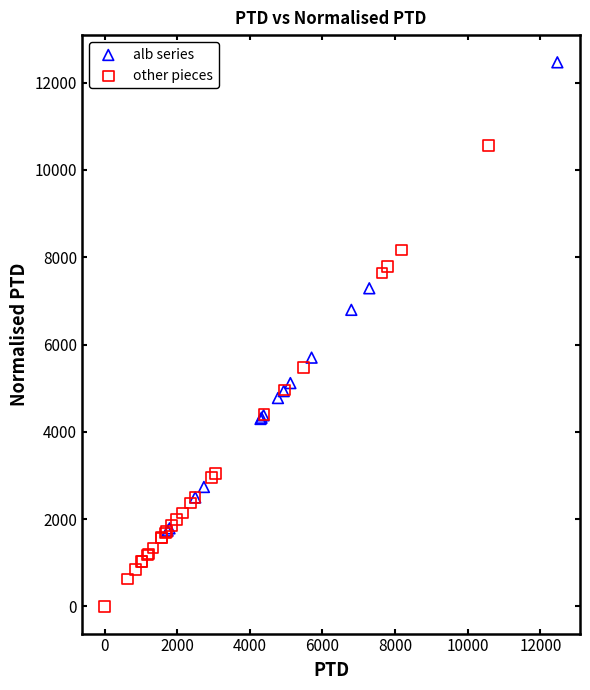

Which series reaches the maximum Y coordinate?

alb series